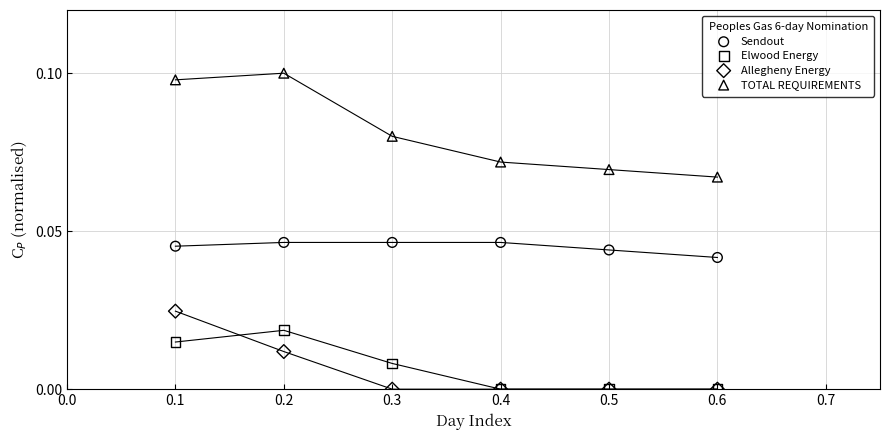

What are all the series names shown in the legend?

Sendout, Elwood Energy, Allegheny Energy, TOTAL REQUIREMENTS